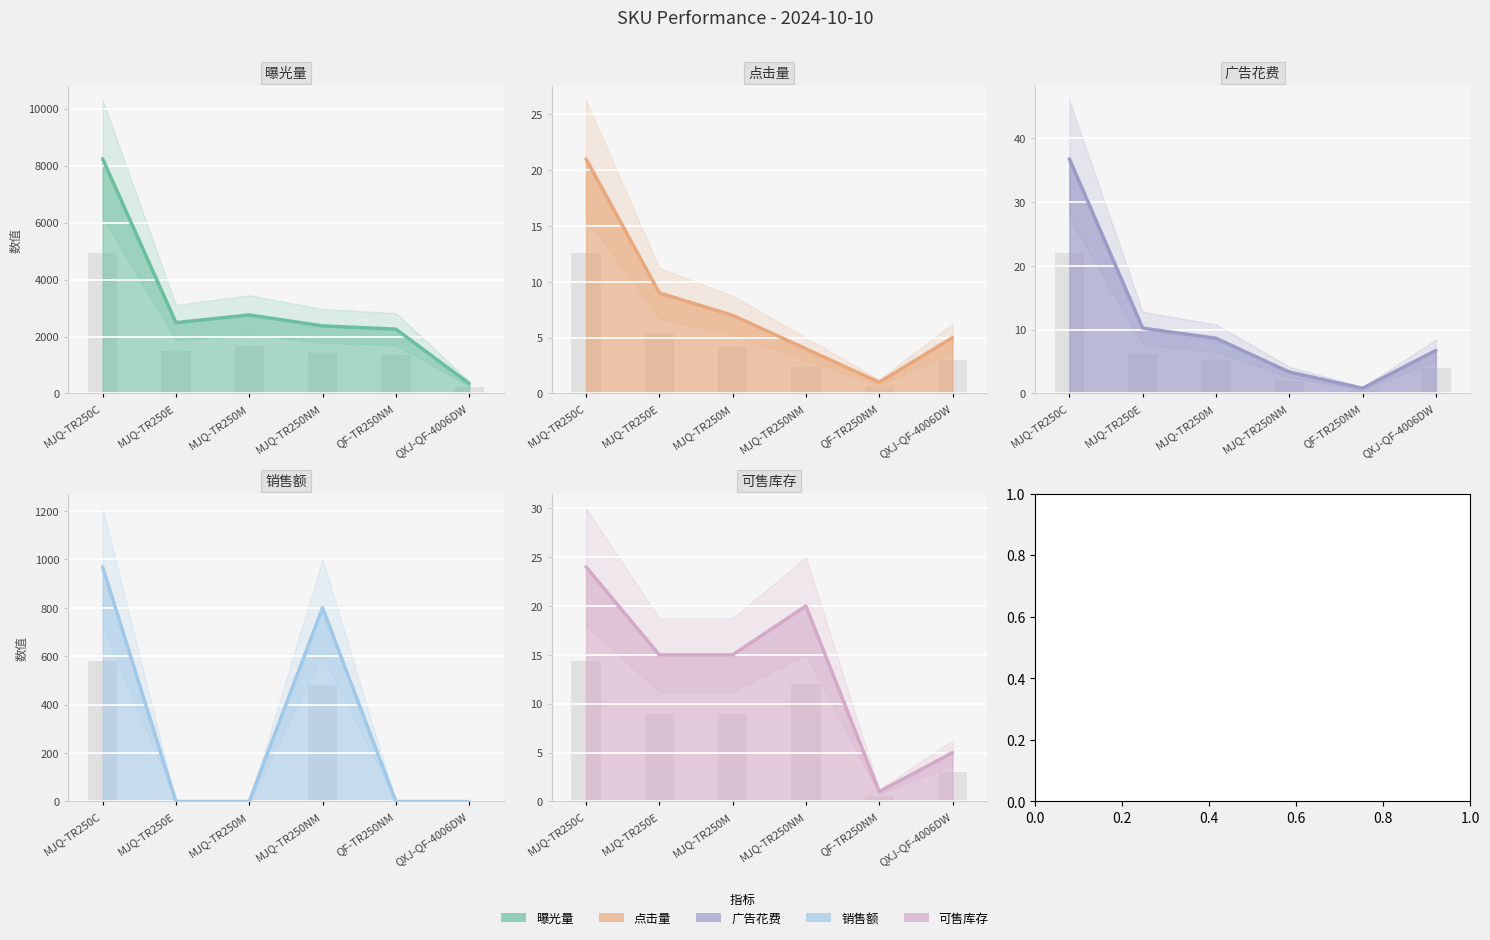

Which has a higher value, MJQ-TR250M or MJQ-TR250C?

MJQ-TR250C